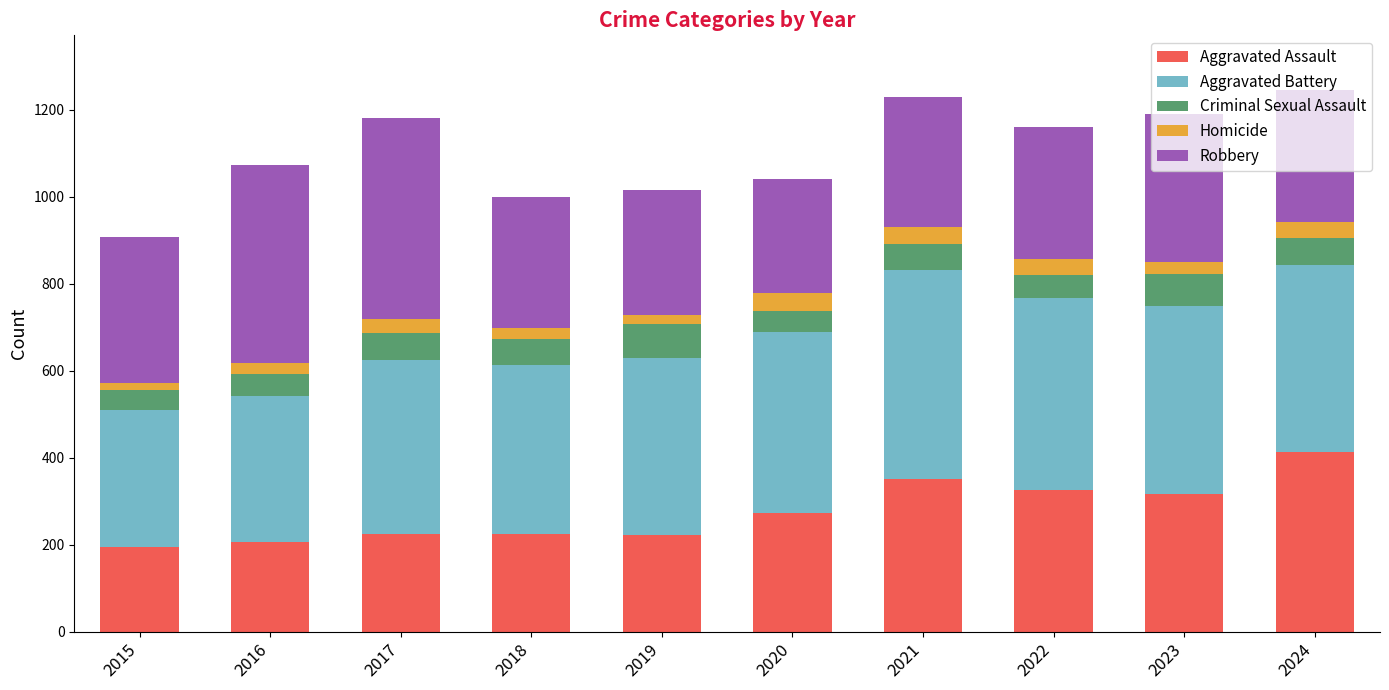

What is the average value of the Aggravated Assault series?

276